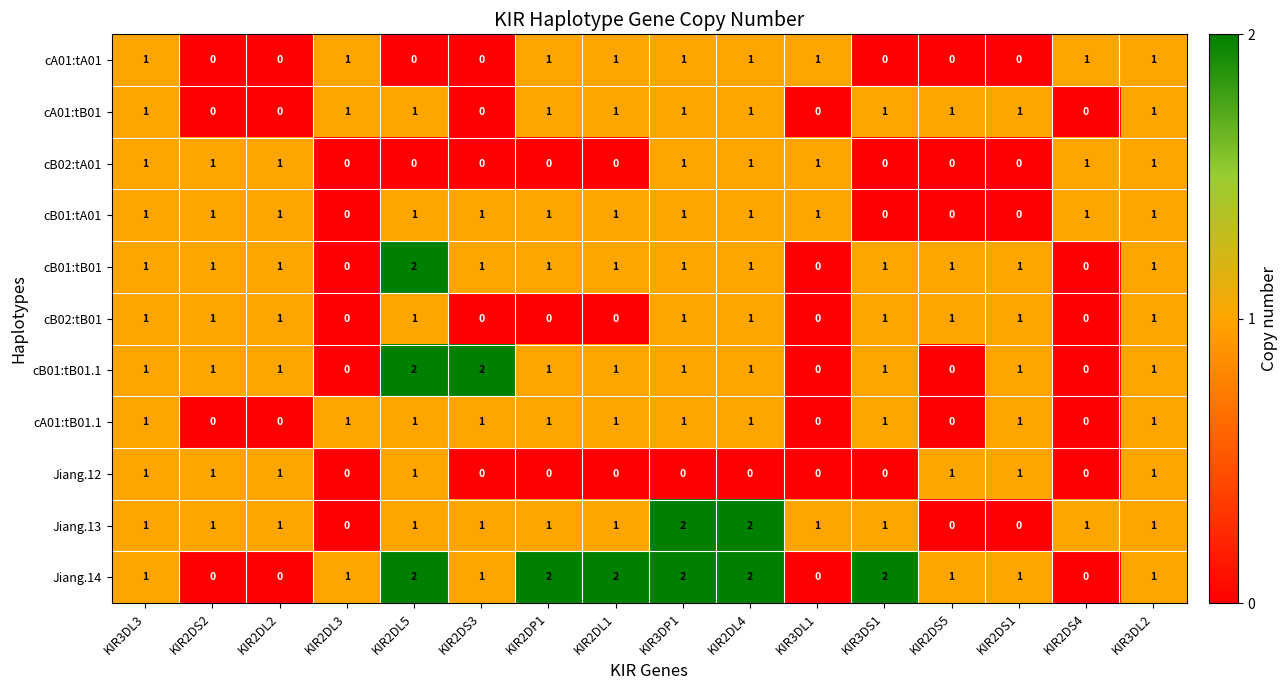

Is it true that cA01:tA01 equals 2 at KIR2DP1?

False